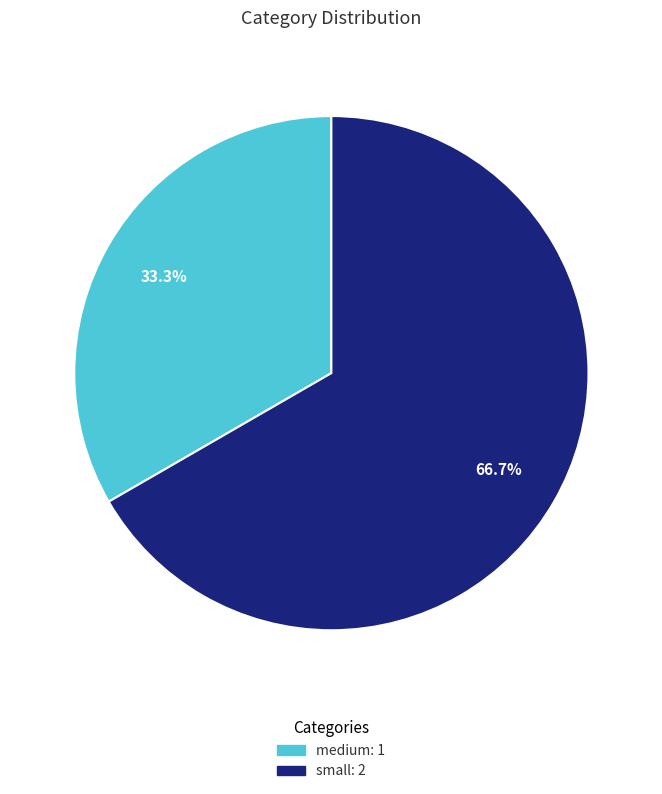

Is there any slice that represents more than half of the pie?

Yes